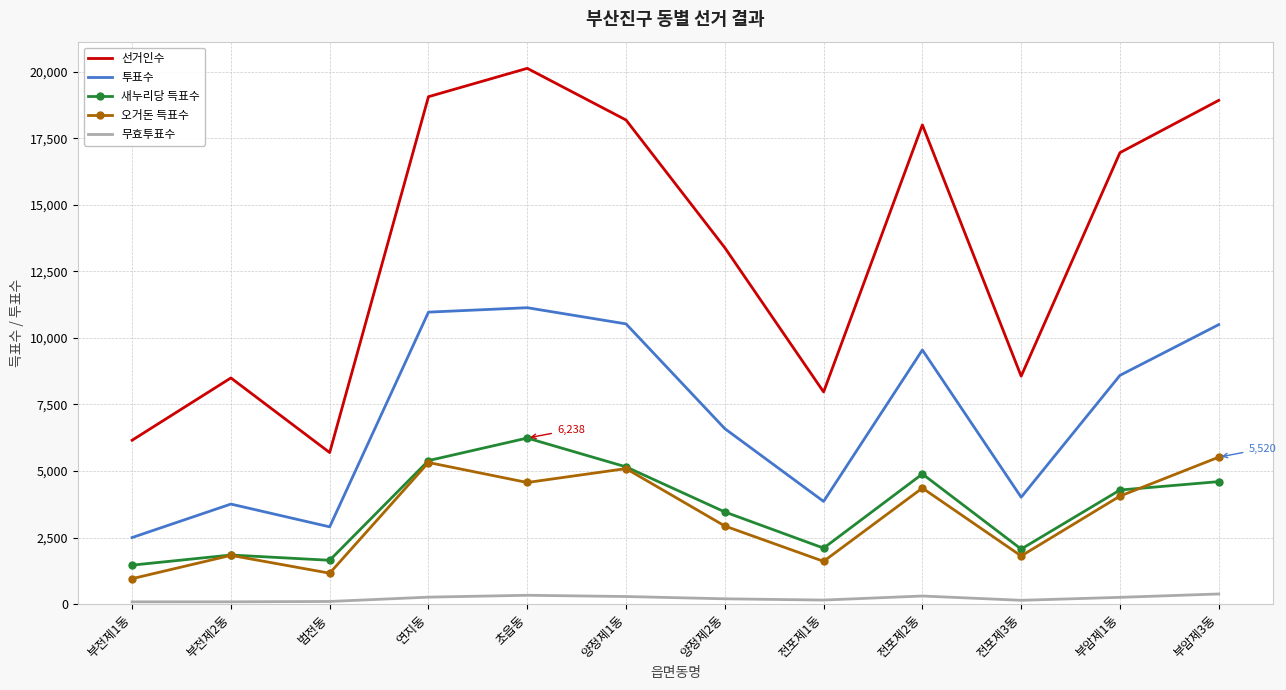

At which label is 새누리당 득표수 closest to 3850?

양정제2동